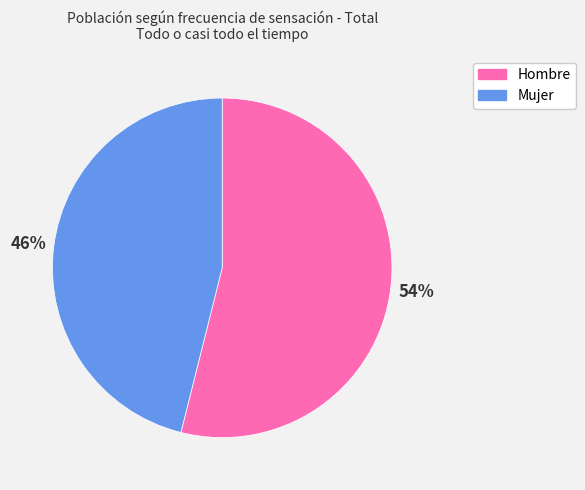

What is the majority slice?

Hombre